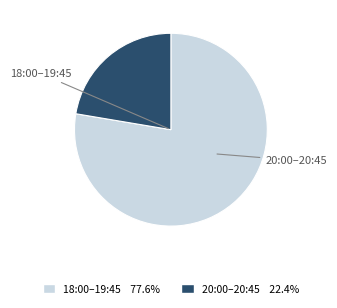

Is there any slice that represents more than half of the pie?

Yes